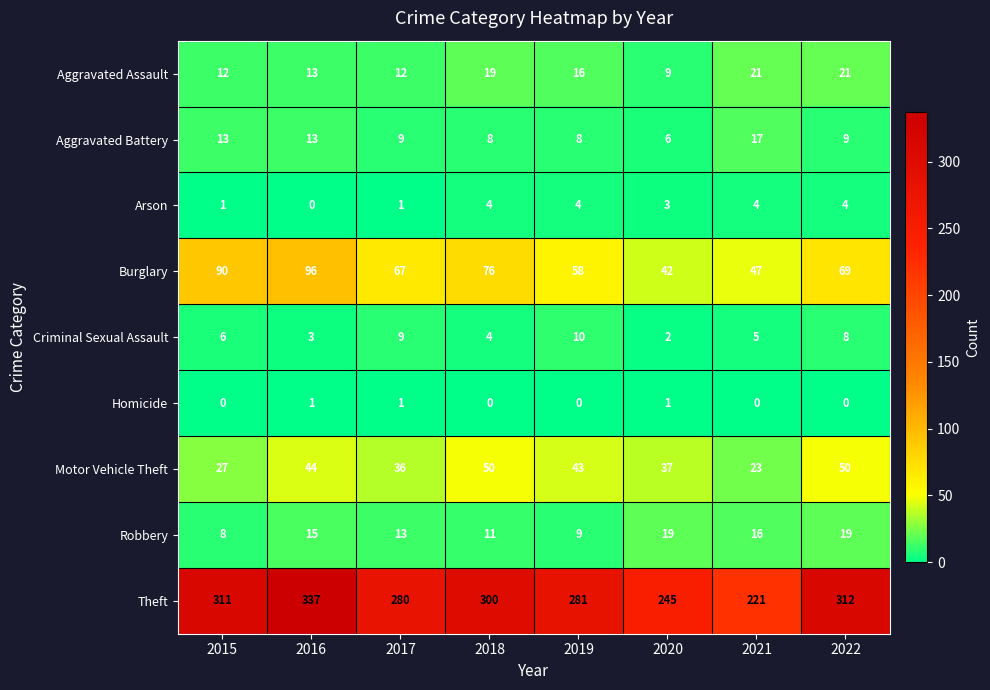

Is it true that Aggravated Assault equals 10 at 2018?

False